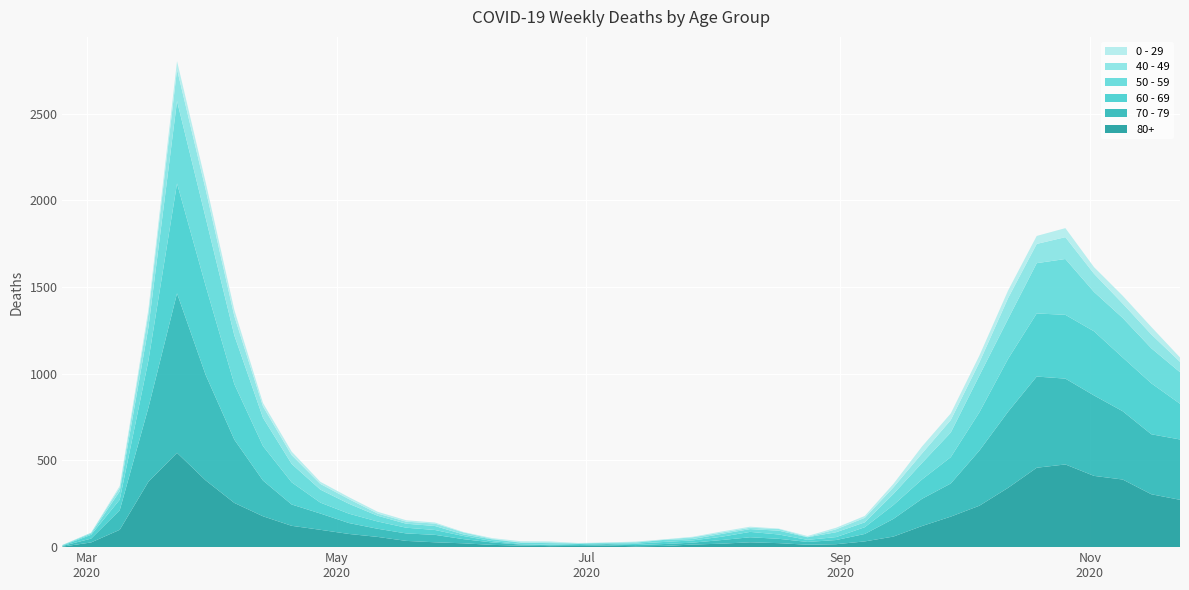

Reading left to right, transcribe all the data shown in this chart.

80+: 3	27	100	377	544	385	255	178	123	100	76	59	36	28	22	13	9	6	7	9	5	7	15	20	28	23	14	17	33	61	122	176	239	342	458	477	411	390	305	273
70 - 79: 4	22	113	427	920	608	365	206	123	94	63	47	43	43	24	14	6	5	5	8	7	11	11	21	29	25	16	24	43	102	157	191	318	439	526	495	464	394	346	348
60 - 69: 2	22	61	272	634	514	320	199	128	63	54	42	33	28	18	8	3	3	6	3	8	12	13	19	31	25	12	17	39	80	112	152	221	305	364	368	370	310	294	206
50 - 59: 3	7	48	190	475	392	281	163	106	75	57	33	23	23	9	10	8	9	3	5	6	12	8	16	16	22	15	28	28	64	95	142	212	230	290	322	227	228	202	182
40 - 49: 0	5	21	79	183	163	111	66	51	33	27	13	12	14	12	3	2	5	1	1	4	2	10	8	8	10	2	17	26	38	55	72	76	120	111	126	105	83	80	60
0 - 29: 1	0	10	25	47	42	36	19	20	12	11	10	8	6	2	4	6	5	2	1	2	1	3	6	6	2	5	9	11	20	40	38	39	44	46	52	38	45	43	25